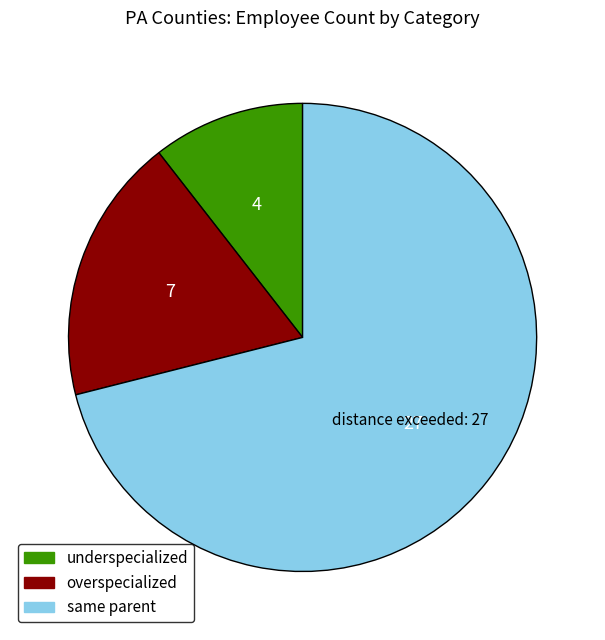

Is there any slice that represents more than half of the pie?

Yes